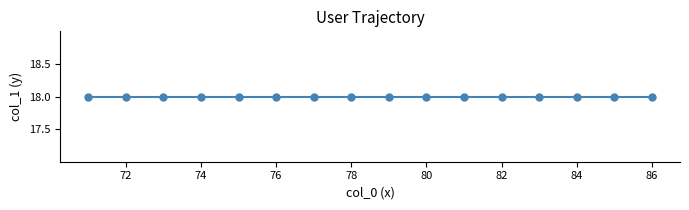

Which has a higher value, 77 or 82?

77